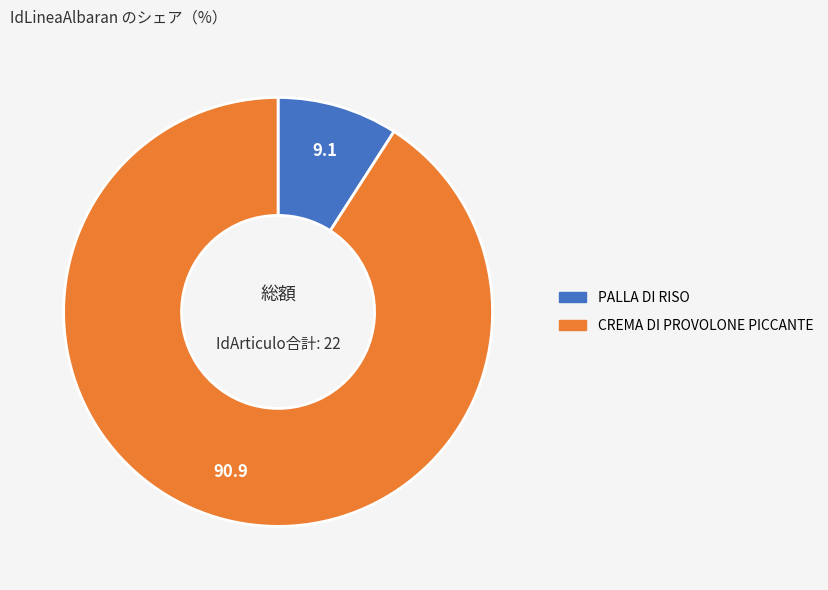

Which category accounts for the majority?

CREMA DI PROVOLONE PICCANTE